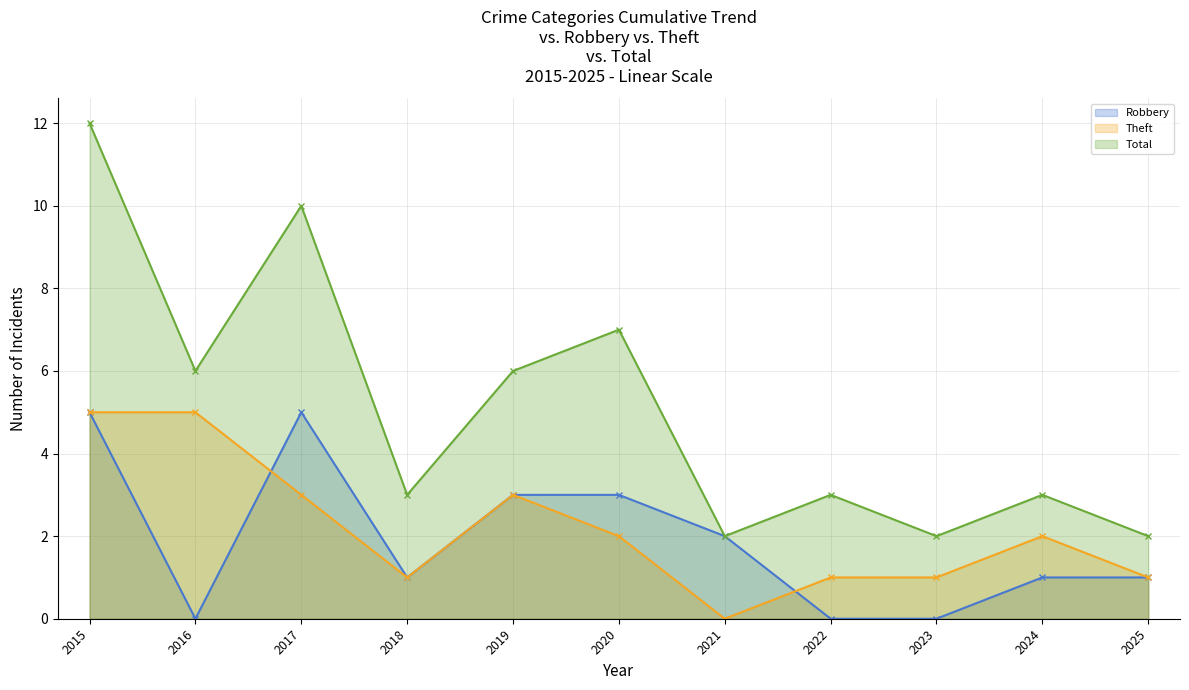

How many values in Robbery are above zero?

8